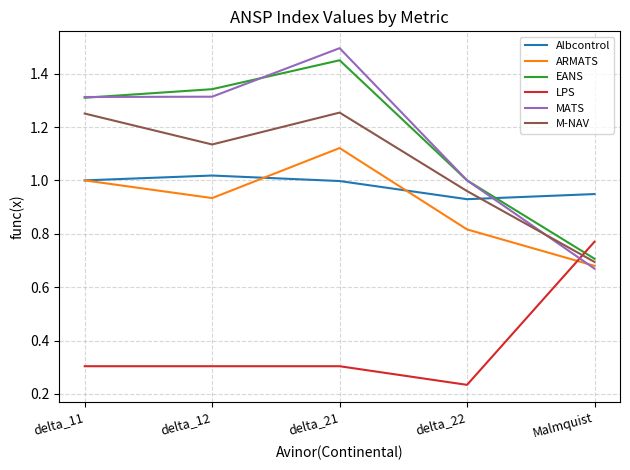

The value of ARMATS at delta_22 is 0.4. True or false?

False